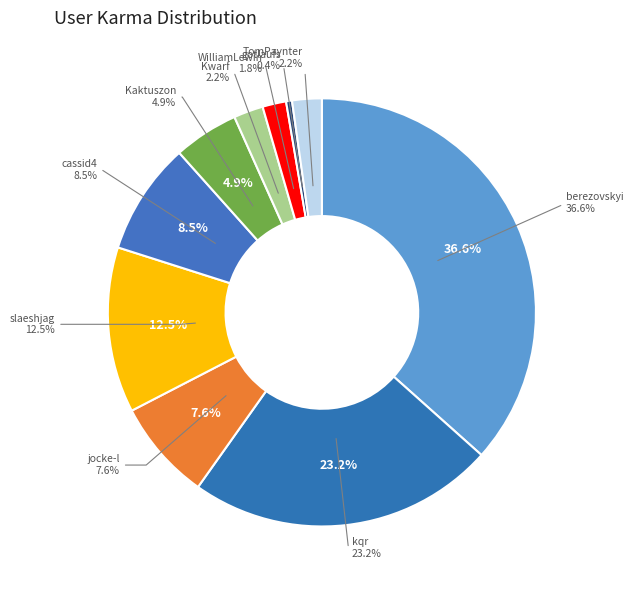

What is the total percentage of Kaktuszon and jocke-l?

12.5%